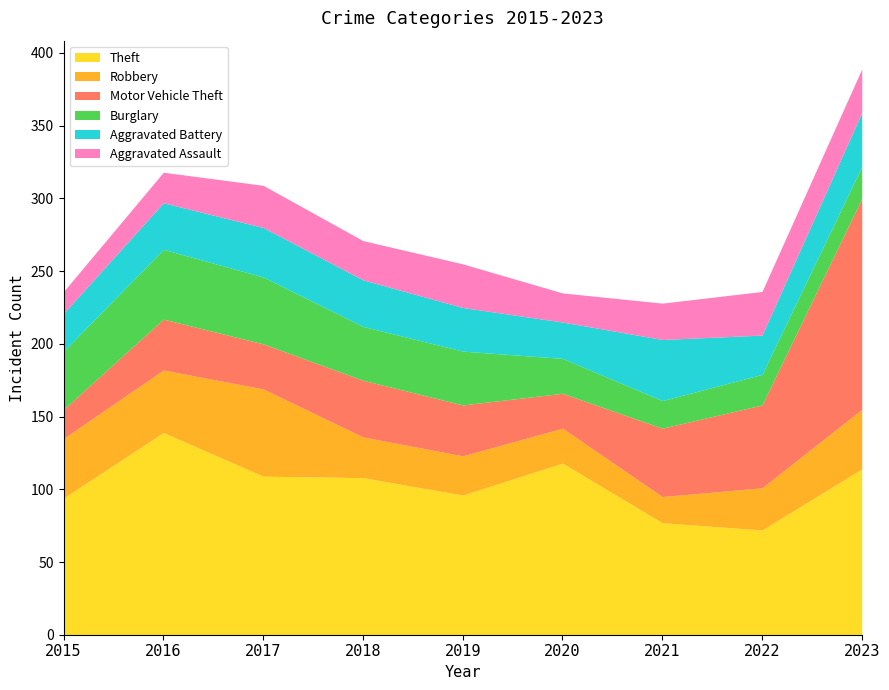

What is the spread (max minus min) of values at 2022?

51